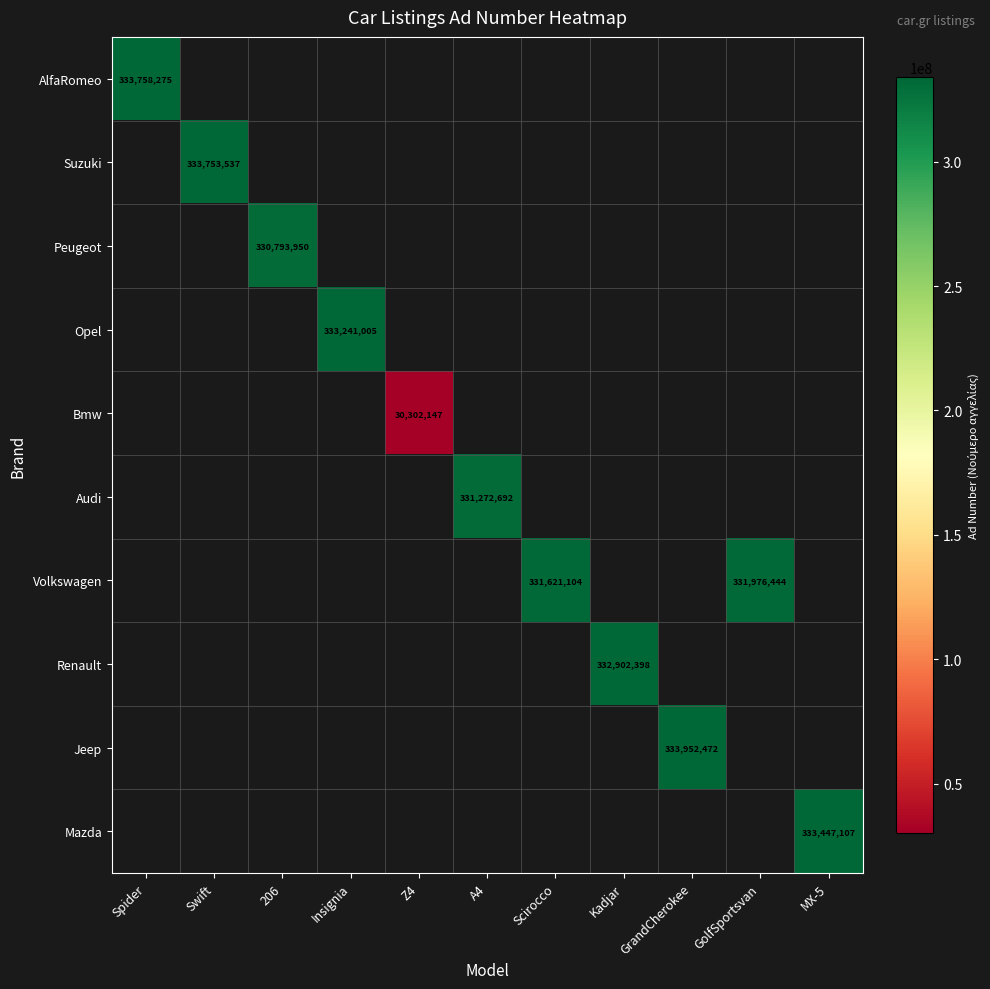

The Suzuki series shows 106645423 at Swift. True or false?

False